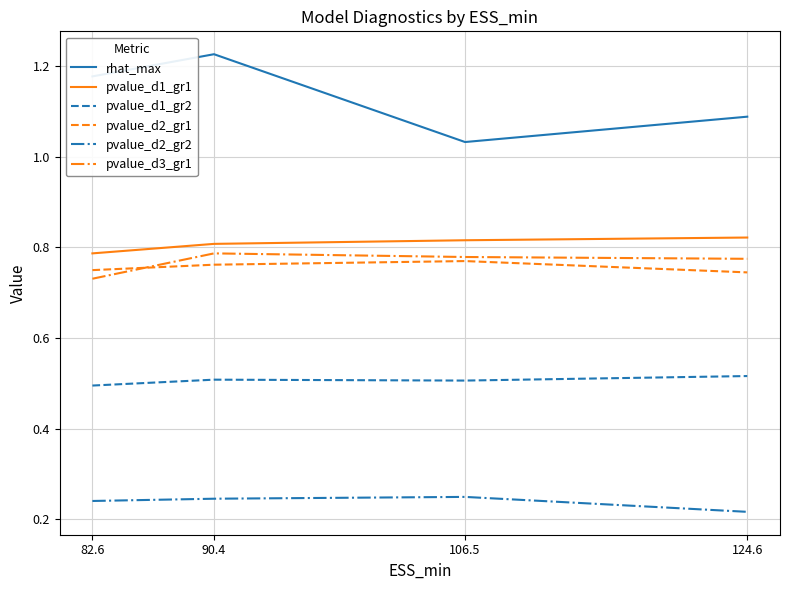

Which label corresponds to the largest value in the chart?

90.4